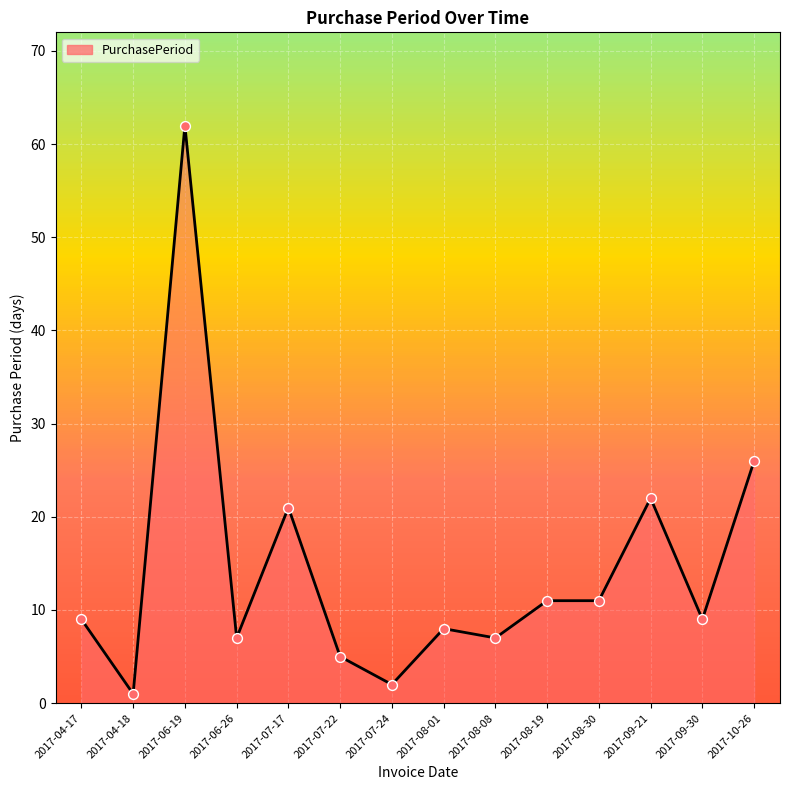

What is the ratio of the value at 2017-08-08 to the value at 2017-04-18?

7.0